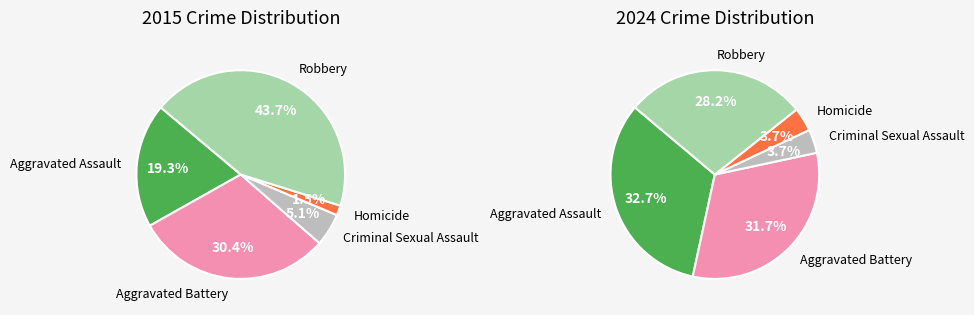

Does 2 account for over 50% of the chart?

No